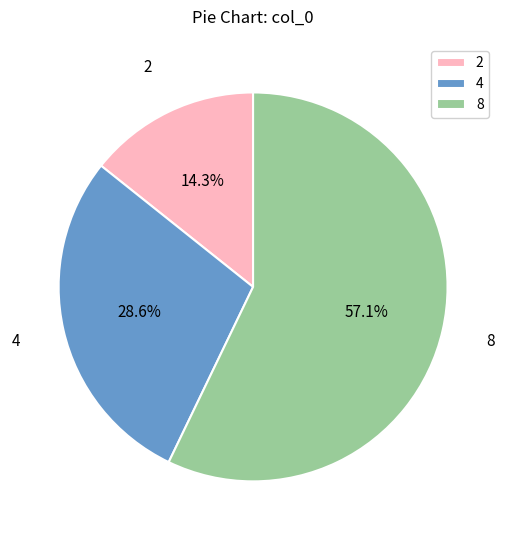

To the nearest percent, what is the combined percentage of 4 and 8?

86%